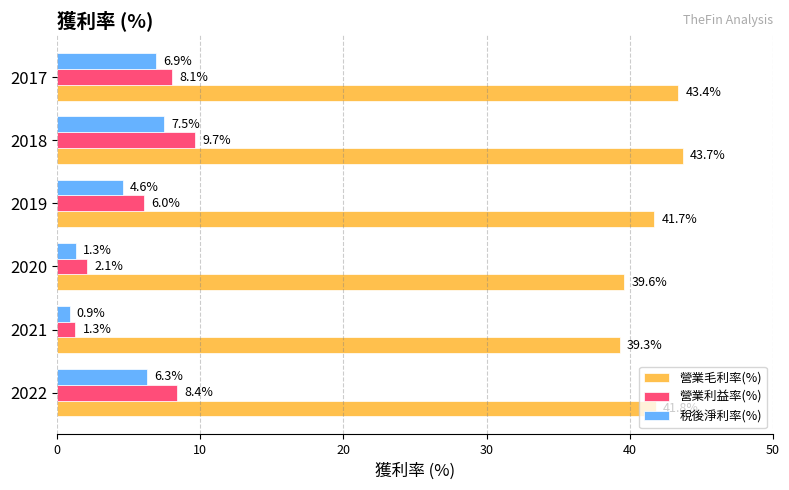

What is the lowest value of the 營業利益率(%) series?

1.3